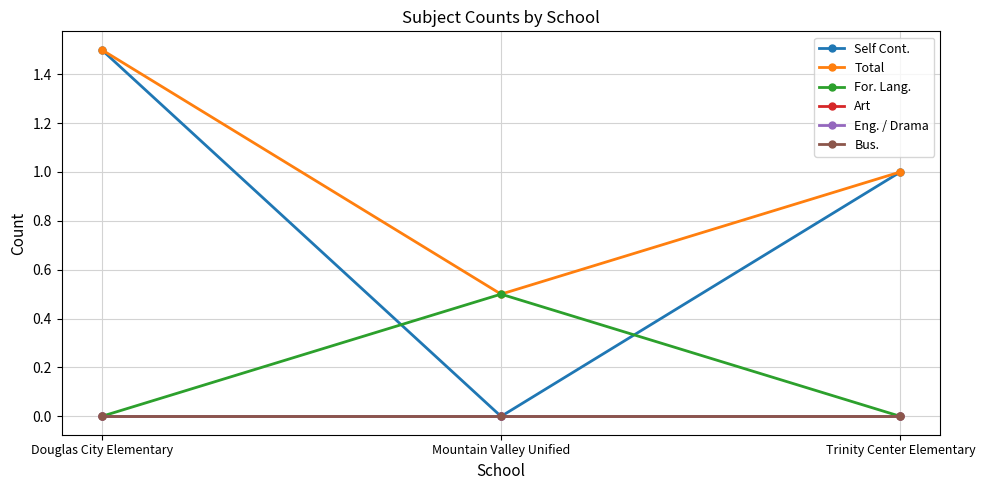

Does the chart have visible grid lines?

Yes